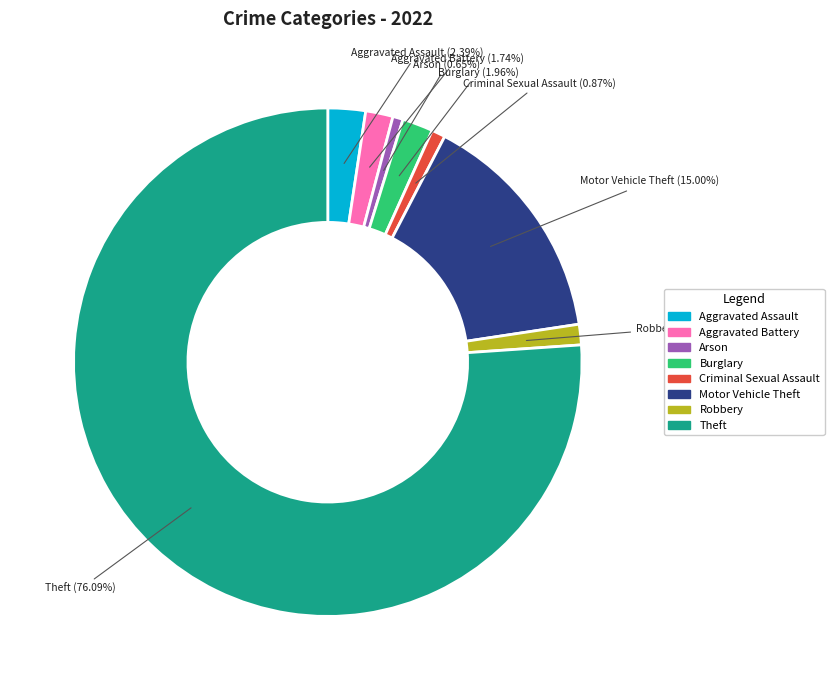

Between Criminal Sexual Assault and Aggravated Battery, which is larger?

Aggravated Battery